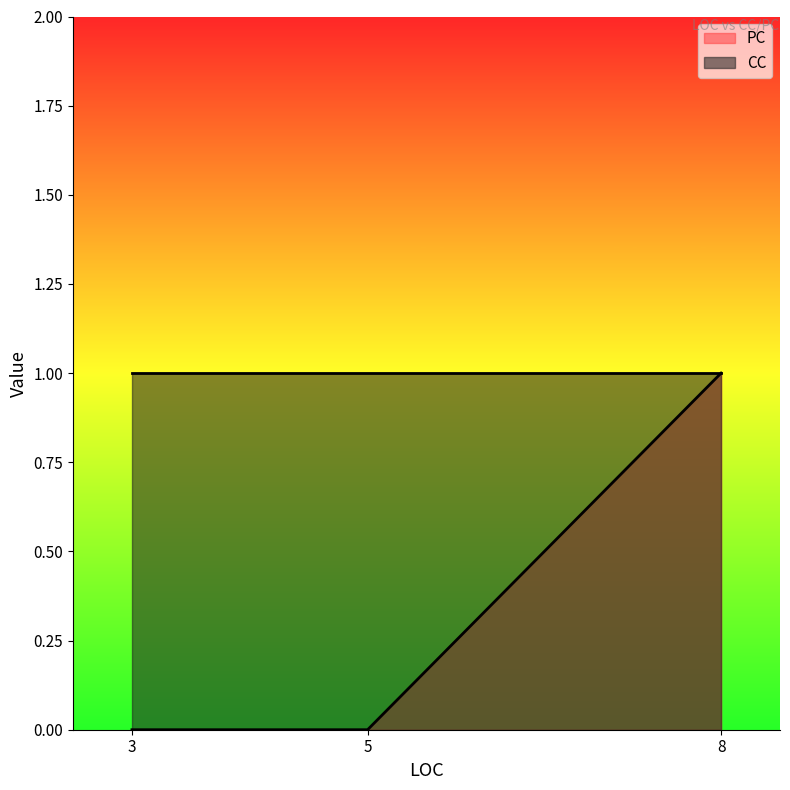

Where is CC nearest to the value 1?

8